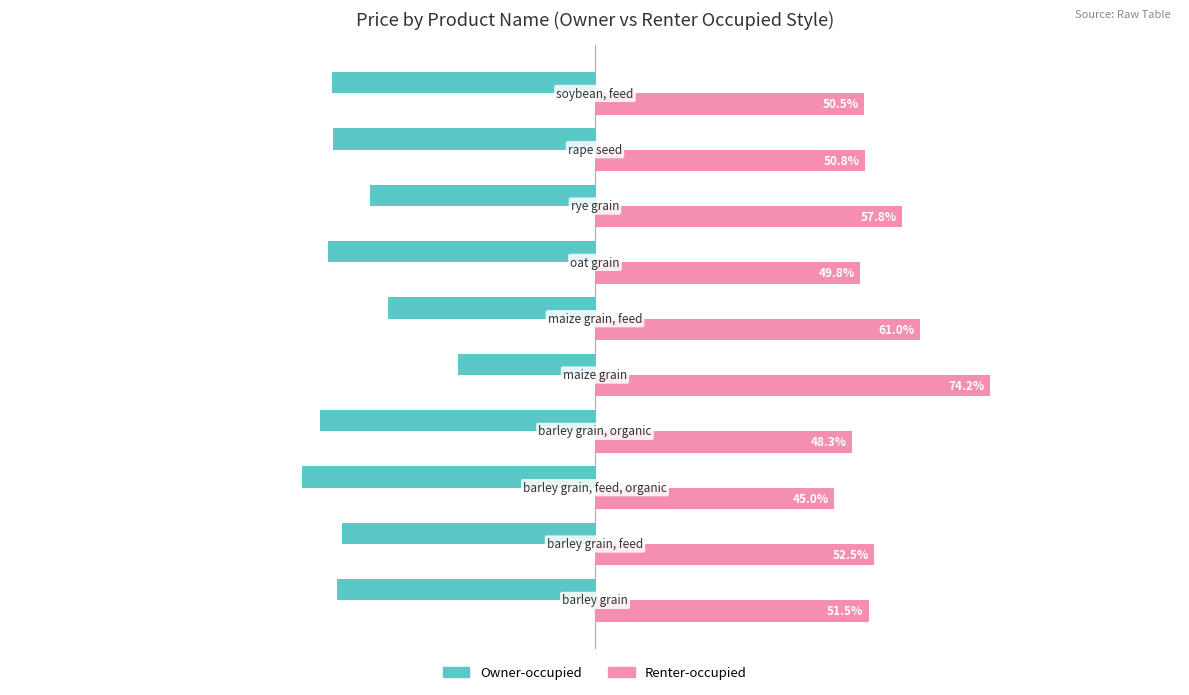

Rank the series by their maximum value, from lowest to highest.

Owner-occupied, Renter-occupied